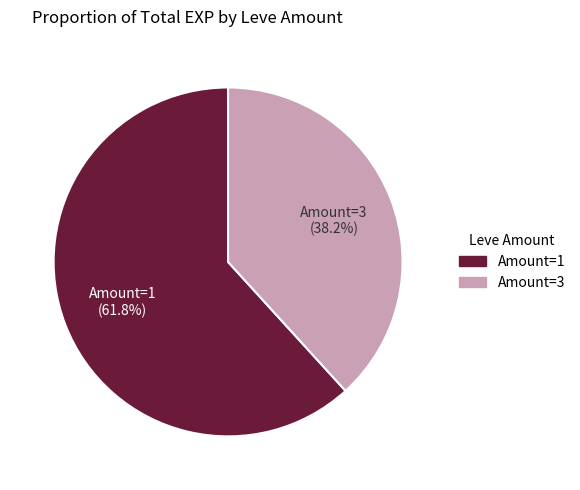

Is there any slice that represents more than half of the pie?

Yes